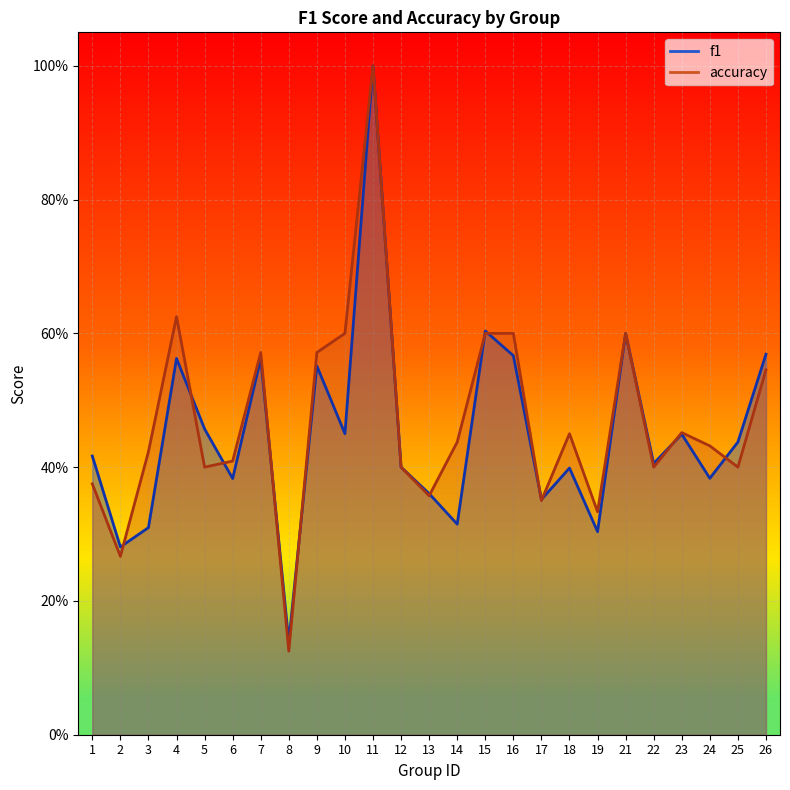

The accuracy series shows 0.6 at 10. True or false?

True